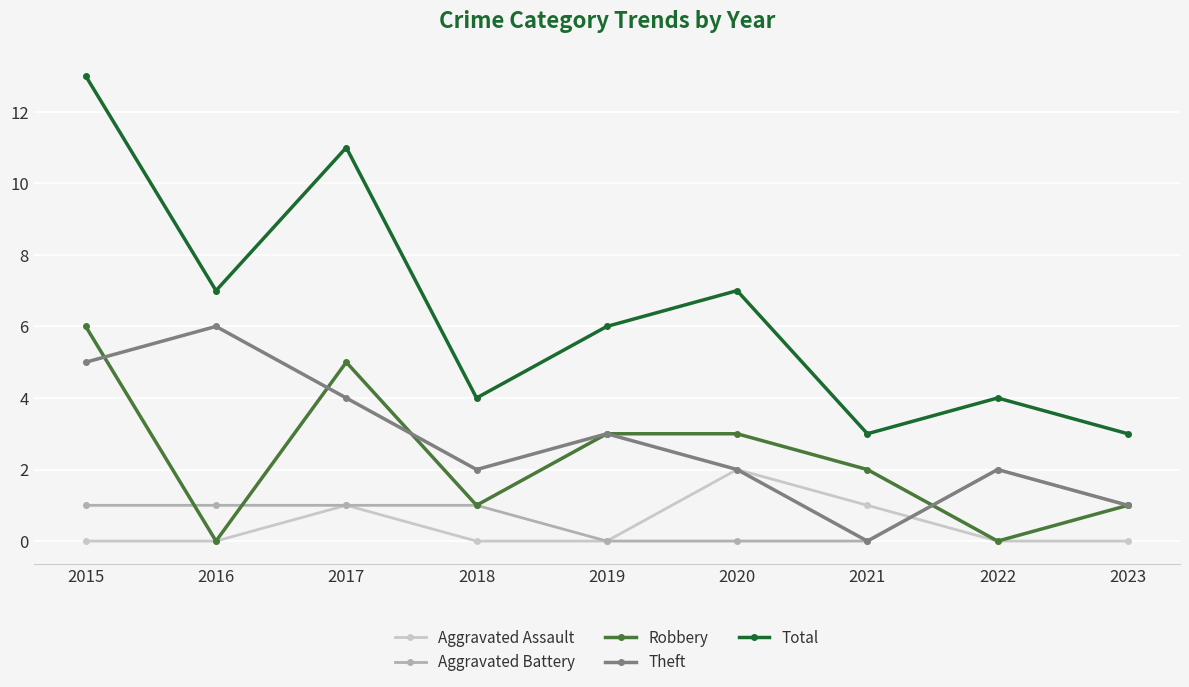

Which series has the largest total across all categories?

Total